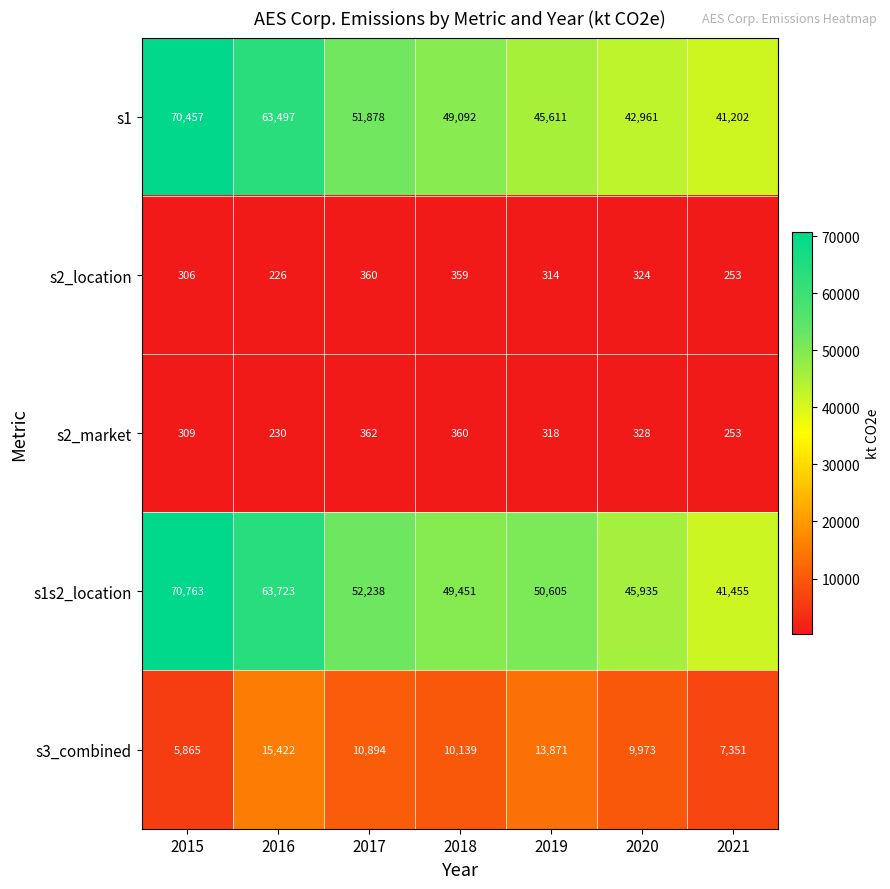

What value does the s2_market series have at 2015, to the nearest 10?

310